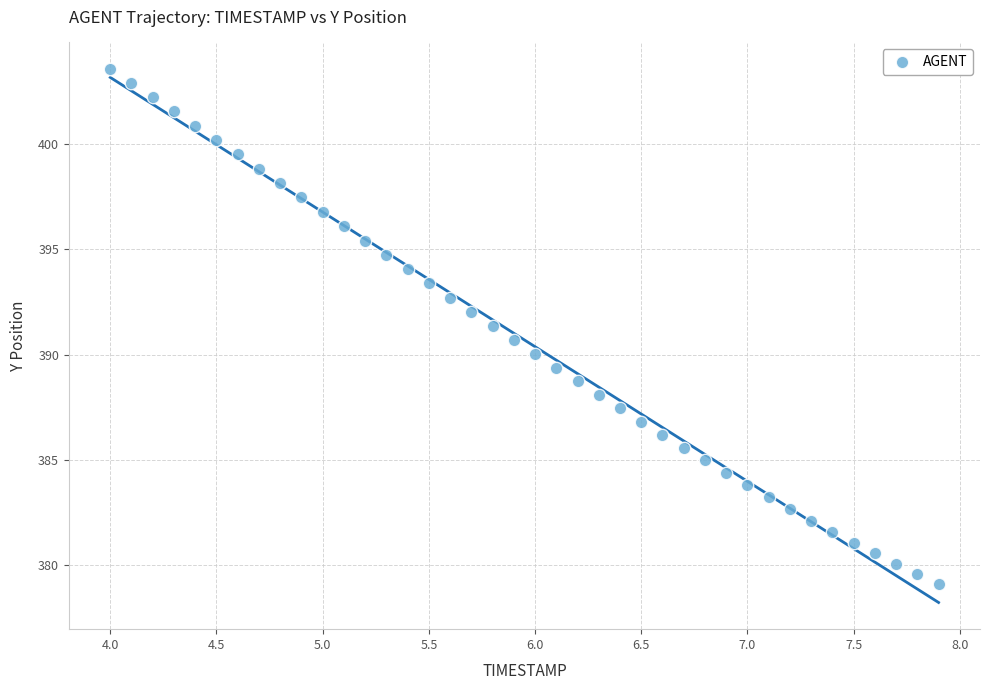

What is the range of Y values (max minus min)?

24.5